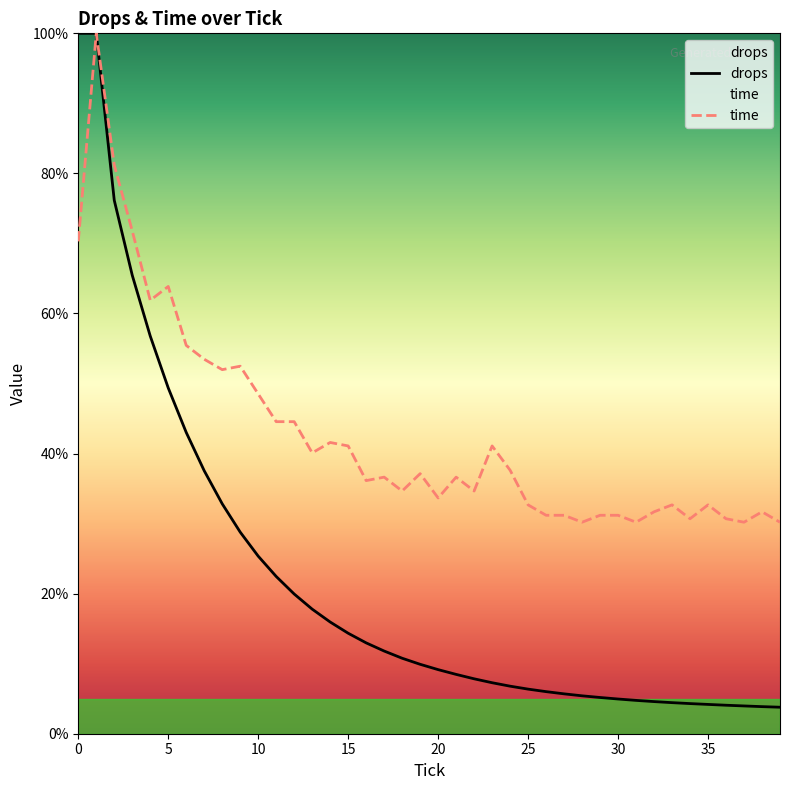

What is the sum of the drops values at 10 and 33?

29.8